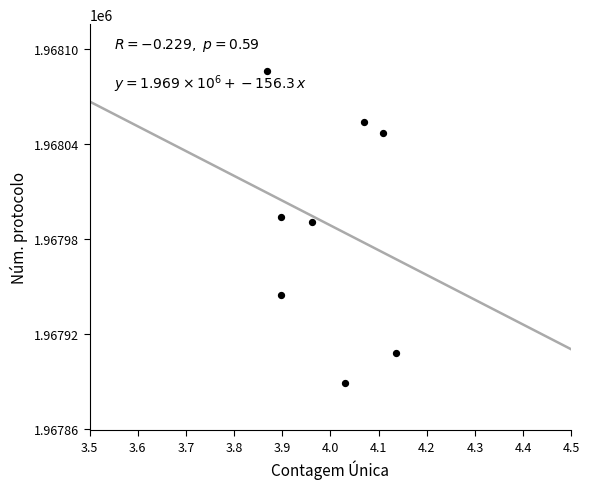

What Y value in the scatter plot is closest to 1967987?

1967991